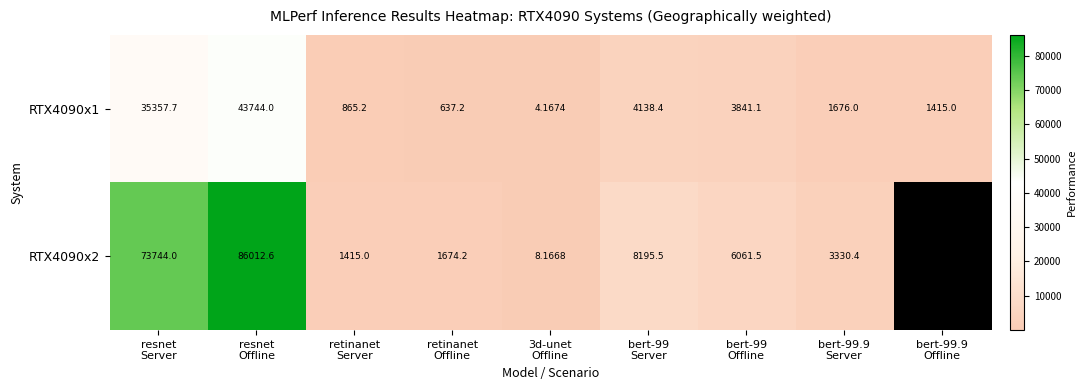

Which has a higher value, resnet
Offline or bert-99
Offline?

resnet
Offline